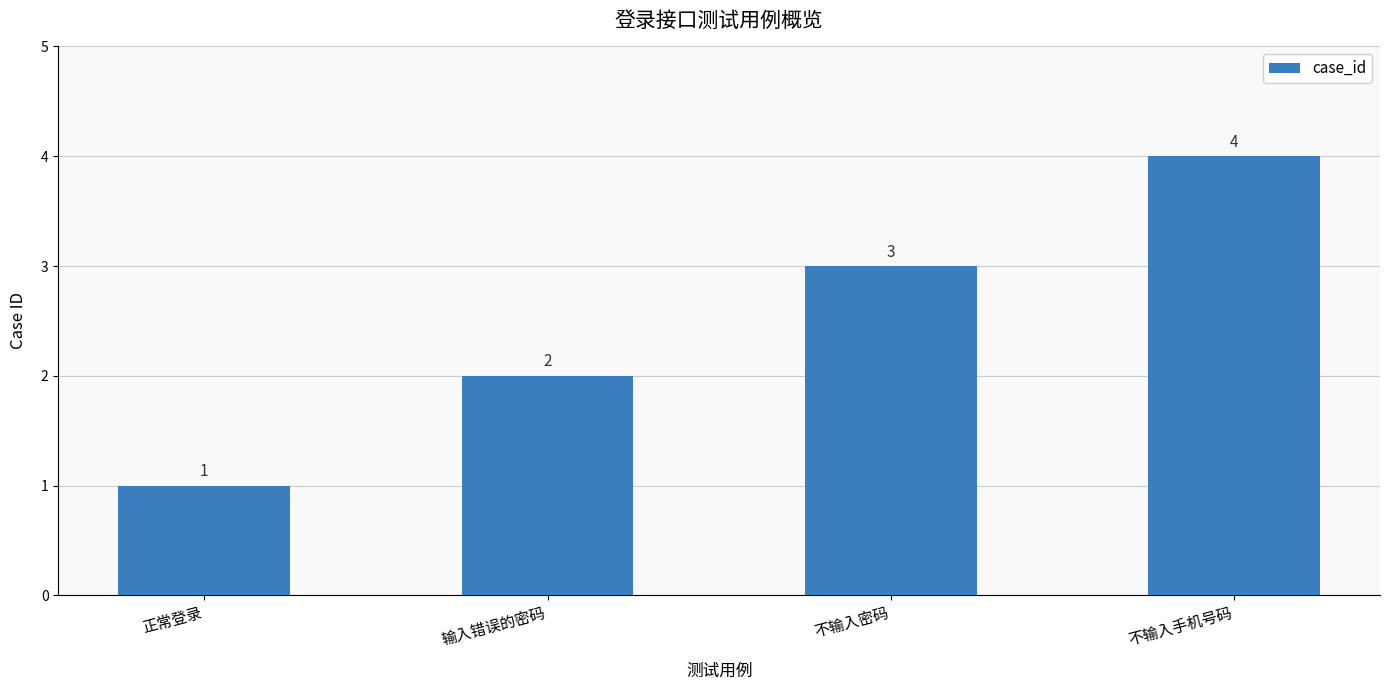

What is the greatest value displayed?

4